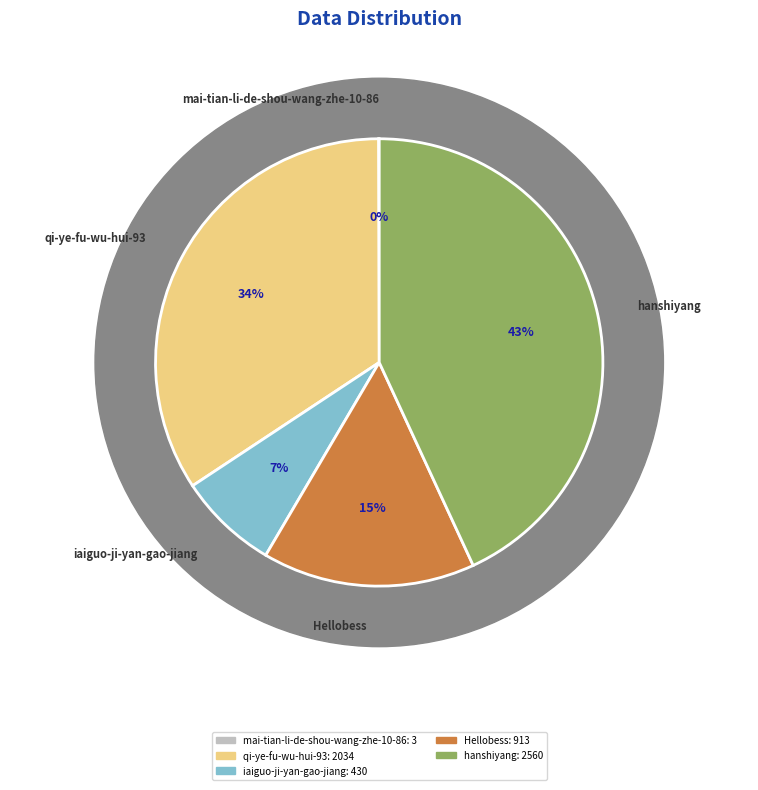

Combined, what portion of the pie is hanshiyang and Hellobess?

58.5%